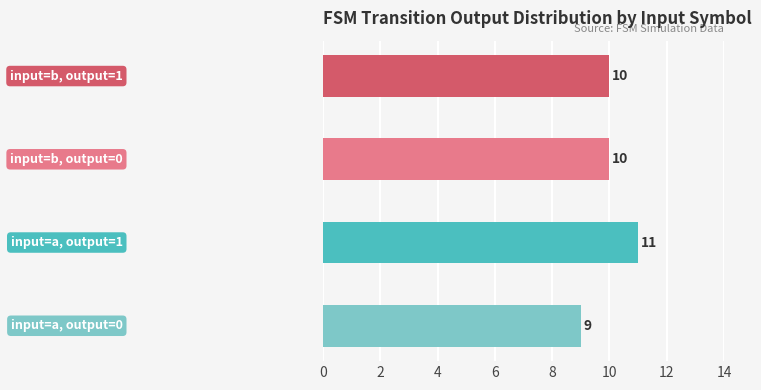

What is the sum of all values?

40